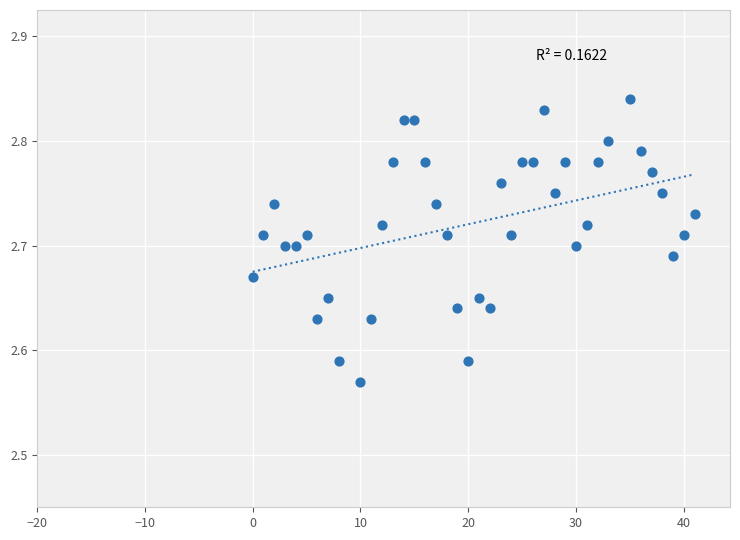

What is the range of Y values (max minus min)?

0.3